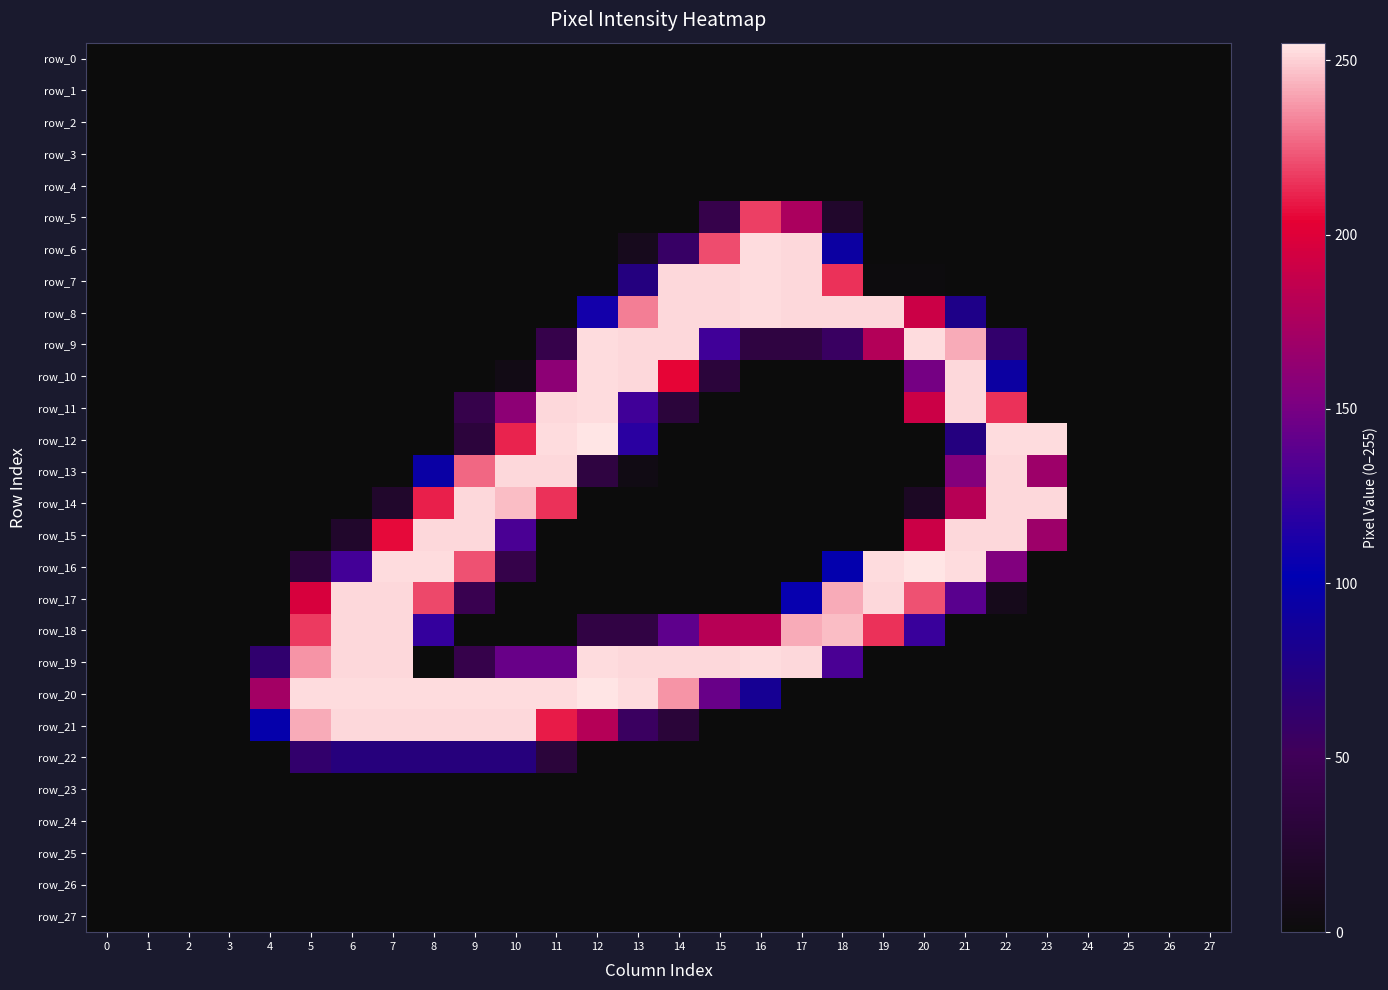

Which series has the largest range (max minus min)?

row_12